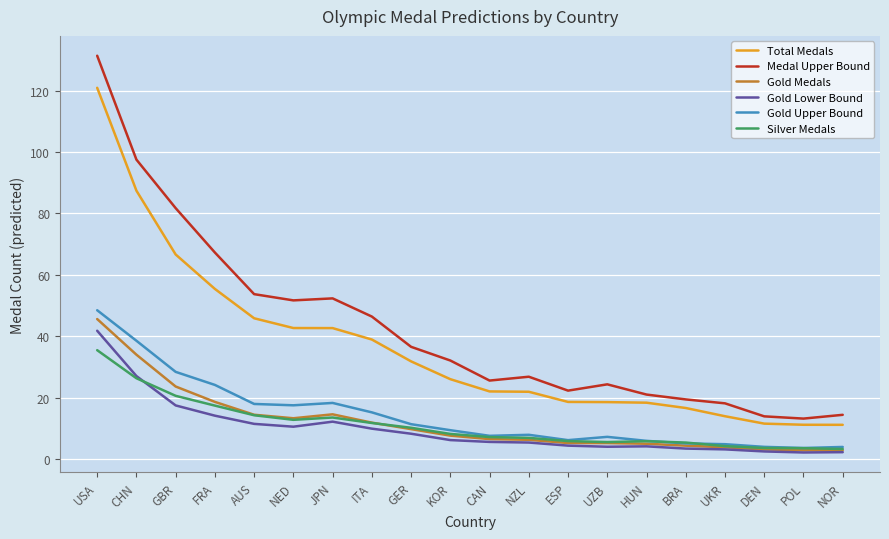

How many values in the Total Medals series exceed 25?

10